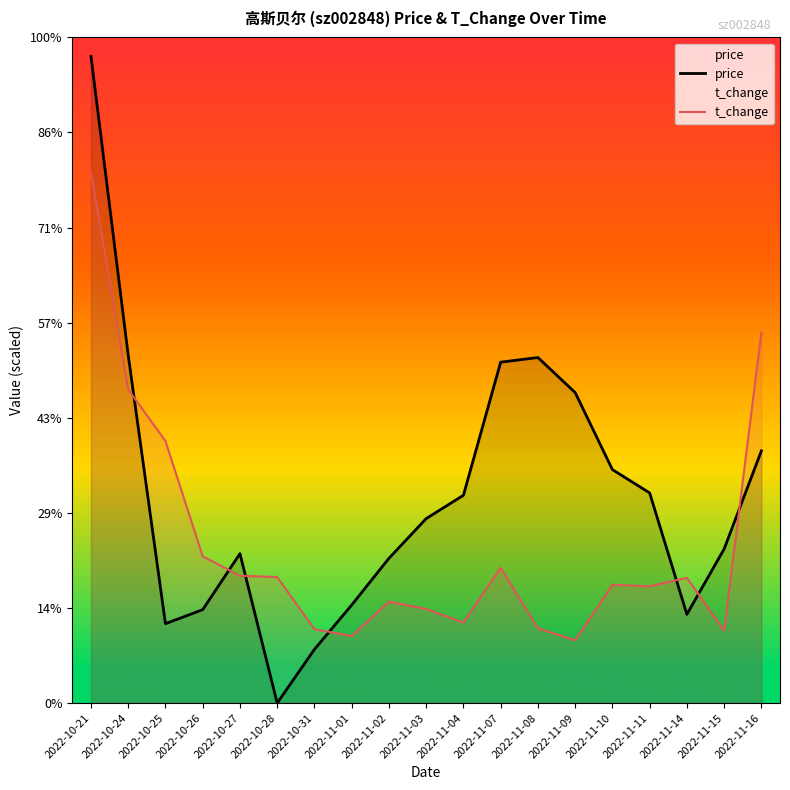

How many lines are shown in the chart?

2